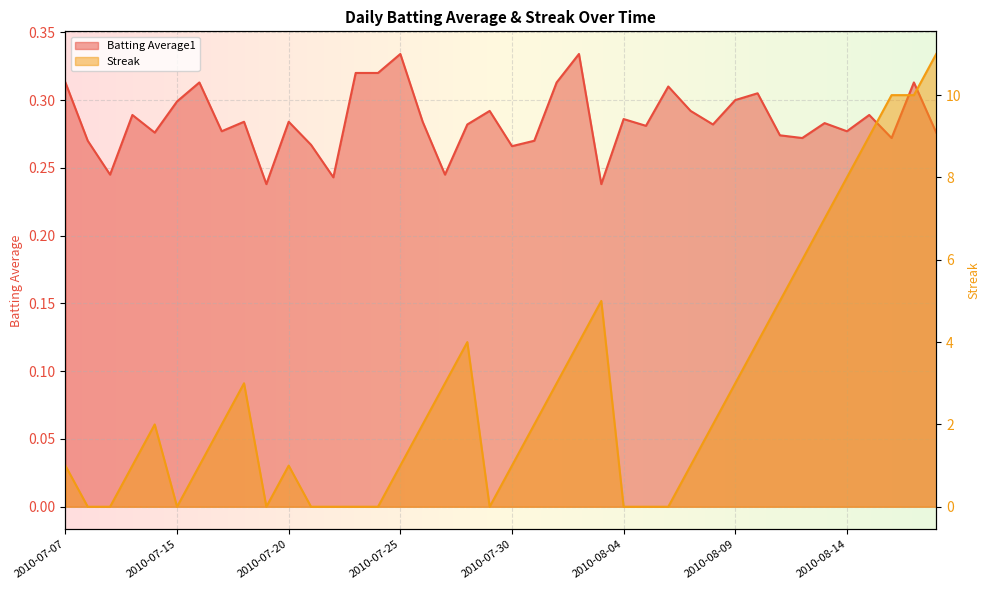

Reading left to right, transcribe all the data shown in this chart.

Batting Average1: 0.3	0.3	0.2	0.3	0.3	0.3	0.3	0.3	0.3	0.2	0.3	0.3	0.2	0.3	0.3	0.3	0.3	0.2	0.3	0.3	0.3	0.3	0.3	0.3	0.2	0.3	0.3	0.3	0.3	0.3	0.3	0.3	0.3	0.3	0.3	0.3	0.3	0.3	0.3	0.3
Streak: 1.0	0.0	0.0	1.0	2.0	0.0	1.0	2.0	3.0	0.0	1.0	0.0	0.0	0.0	0.0	1.0	2.0	3.0	4.0	0.0	1.0	2.0	3.0	4.0	5.0	0.0	0.0	0.0	1.0	2.0	3.0	4.0	5.0	6.0	7.0	8.0	9.0	10.0	10.0	11.0